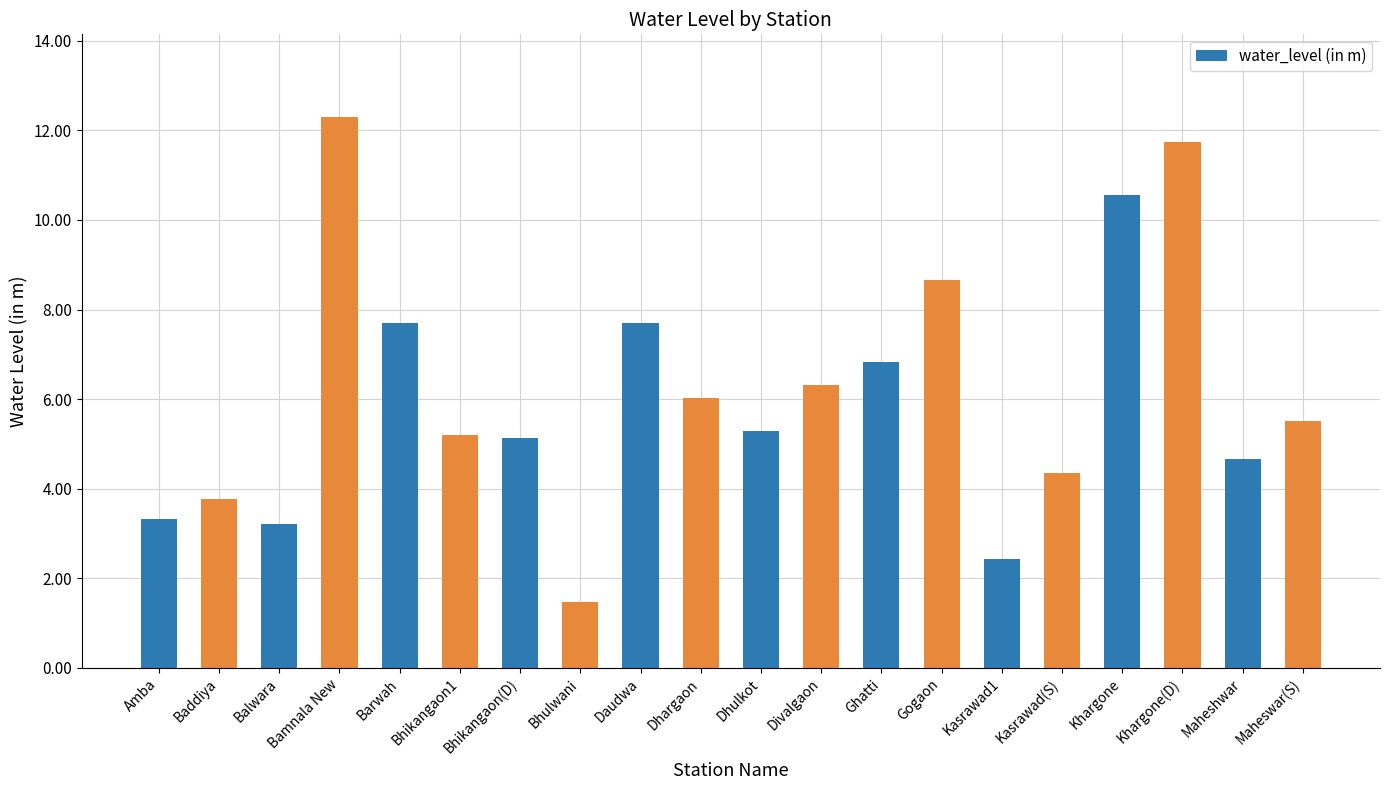

Reading right to left, what are all the values shown in this chart?

Maheswar(S)=5.5	Maheshwar=4.7	Khargone(D)=11.7	Khargone=10.6	Kasrawad(S)=4.4	Kasrawad1=2.4	Gogaon=8.7	Ghatti=6.8	Divalgaon=6.3	Dhulkot=5.3	Dhargaon=6.0	Daudwa=7.7	Bhulwani=1.5	Bhikangaon(D)=5.1	Bhikangaon1=5.2	Barwah=7.7	Bamnala New=12.3	Balwara=3.2	Baddiya=3.8	Amba=3.3